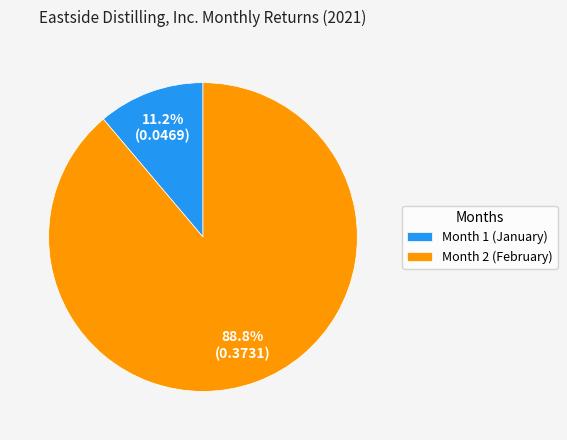

Which has a higher value, Month 1 (January) or Month 2 (February)?

Month 2 (February)